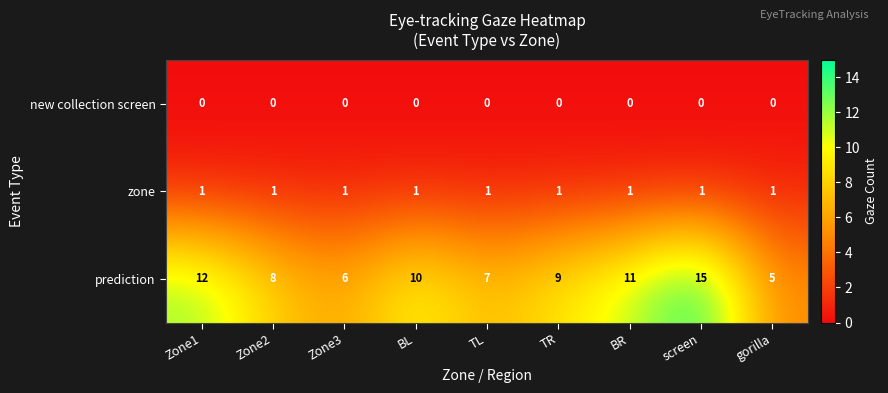

What is the maximum value shown in the chart?

15